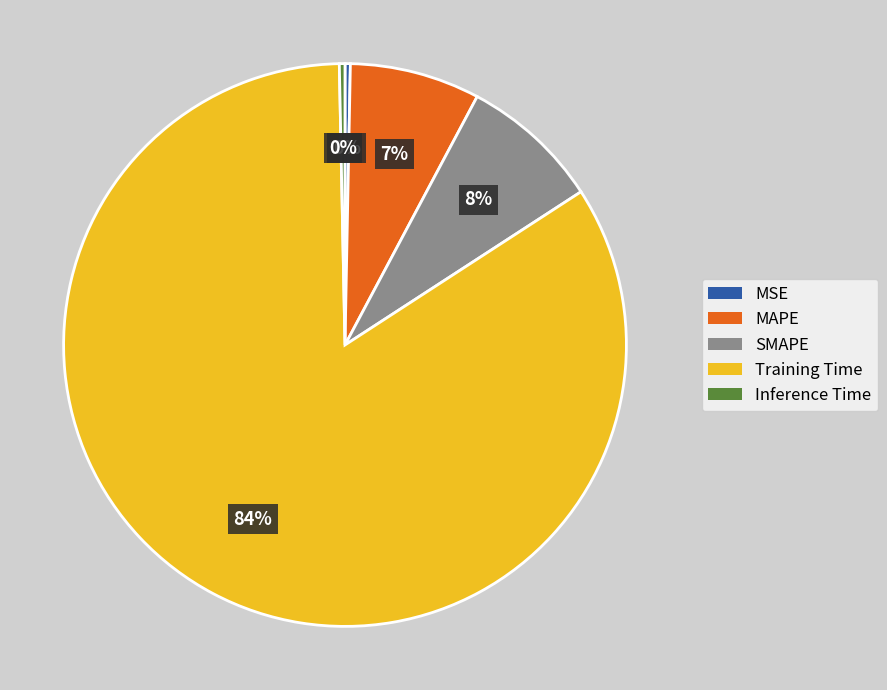

Between MAPE and SMAPE, which is larger?

SMAPE